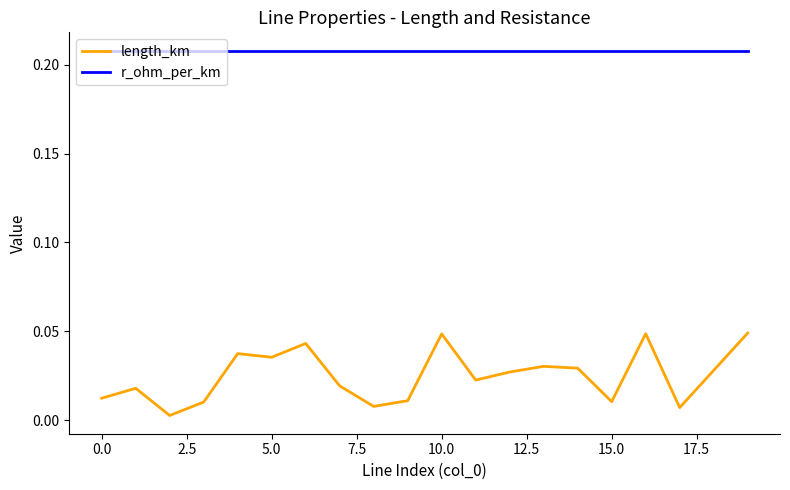

List the series in order of their overall mean, highest first.

r_ohm_per_km, length_km